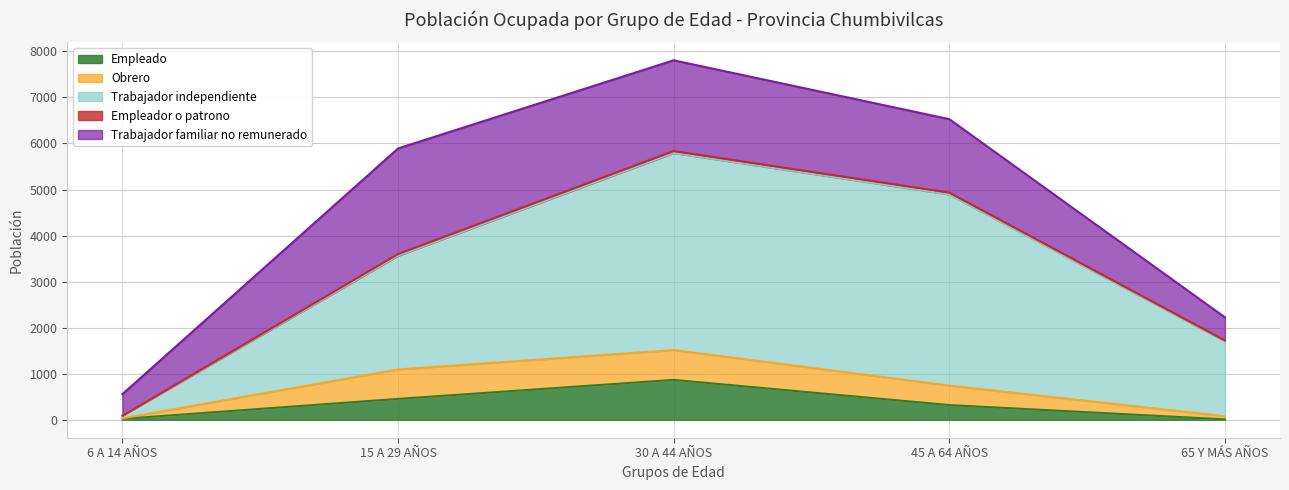

Is the value of Trabajador independiente at 6 A 14 AÑOS greater than the value of Empleado at 15 A 29 AÑOS?

No